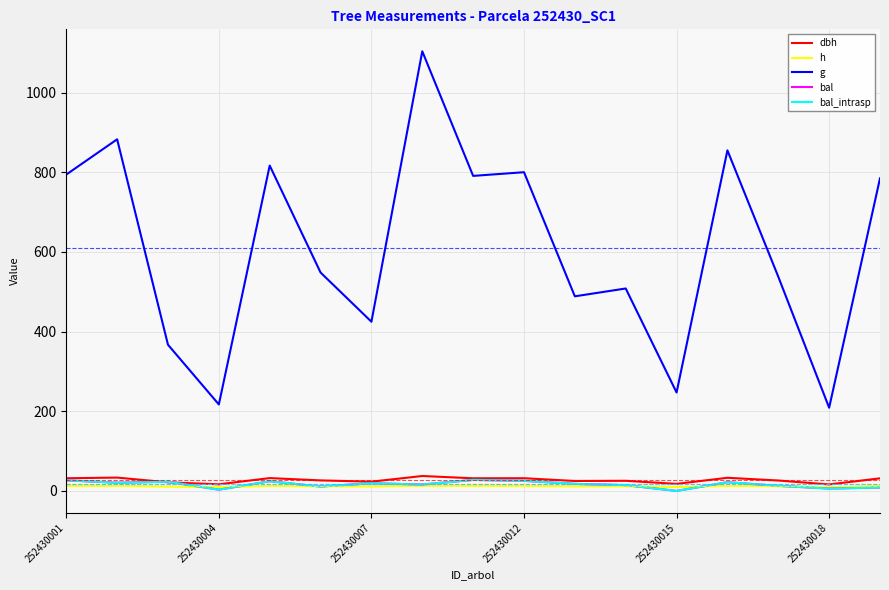

Is this an area chart (filled region under the line)?

No